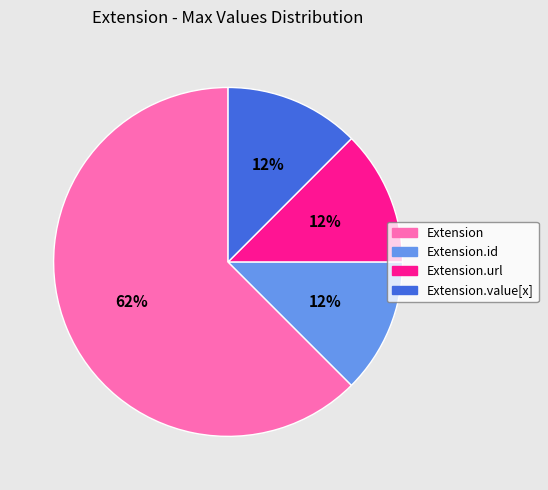

To the nearest percent, what is the average slice percentage?

25%